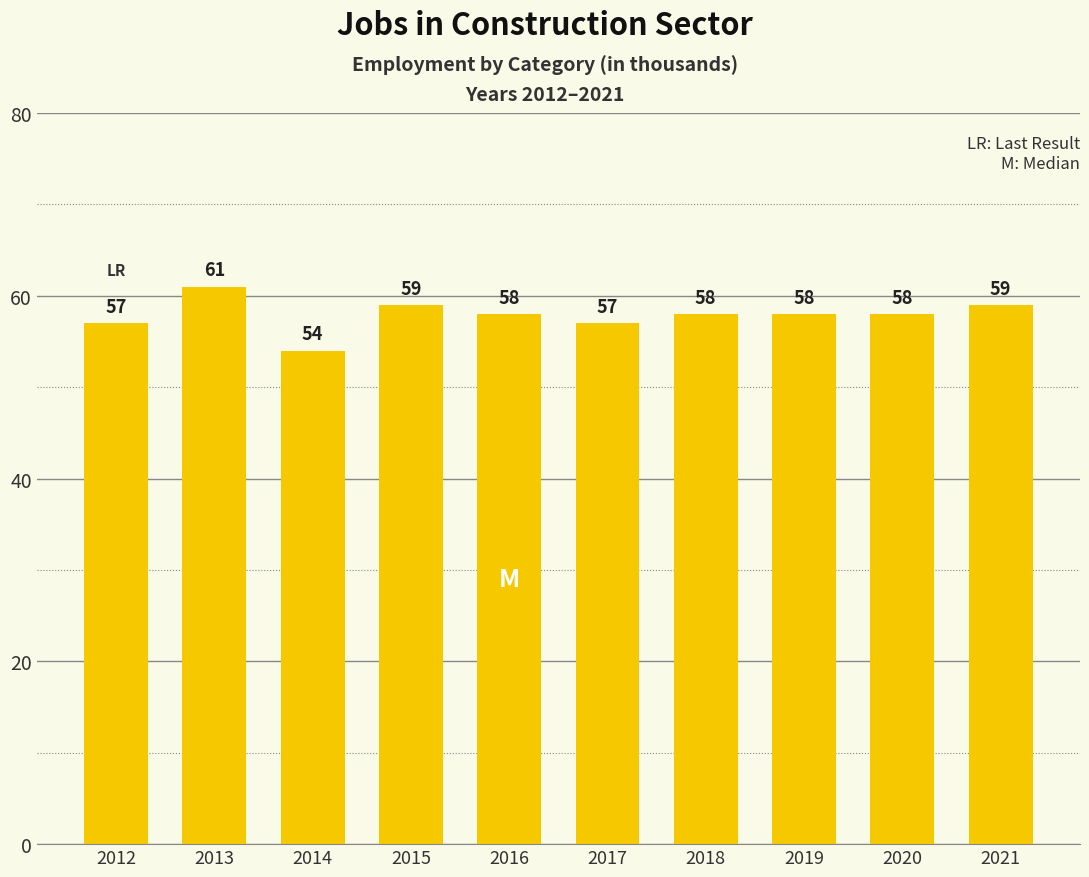

What is the value of the 10th bar from the left?

59